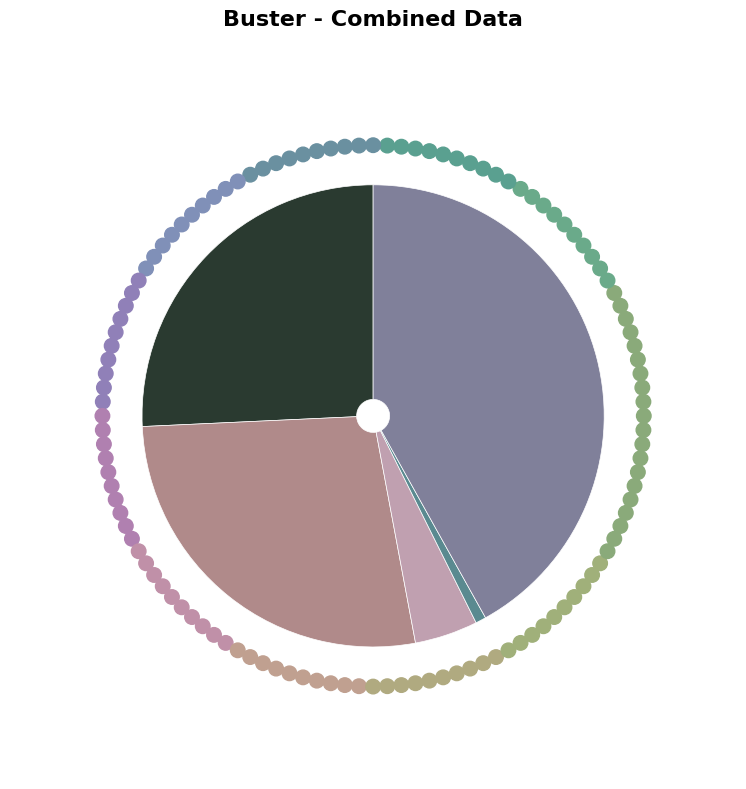

Does any single category account for the majority?

No